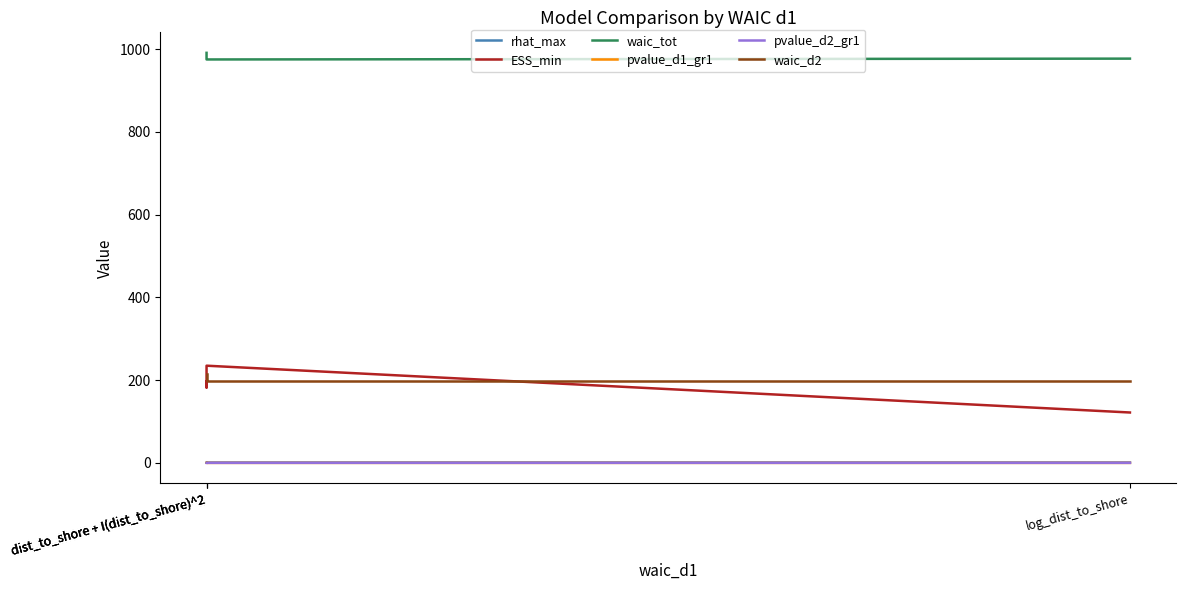

Which series has the widest spread of values?

ESS_min